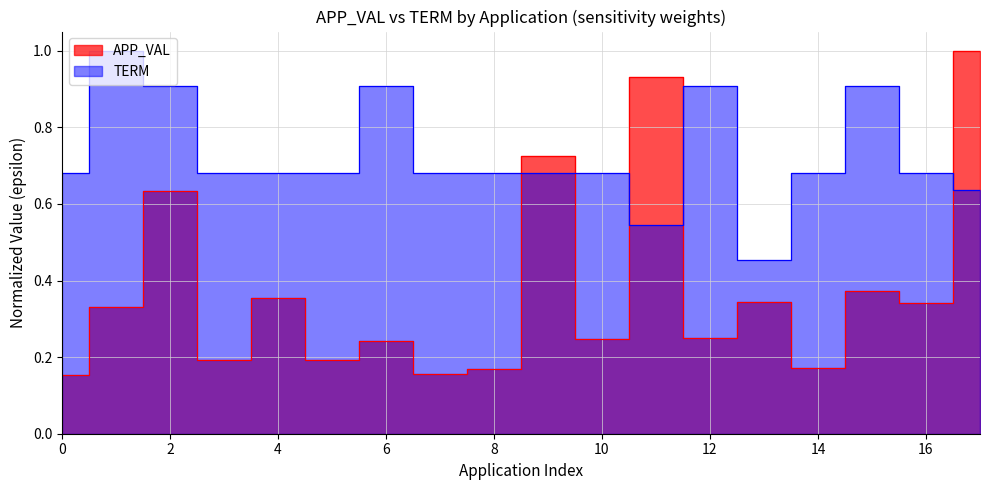

Does the chart display data point markers on the line(s)?

No